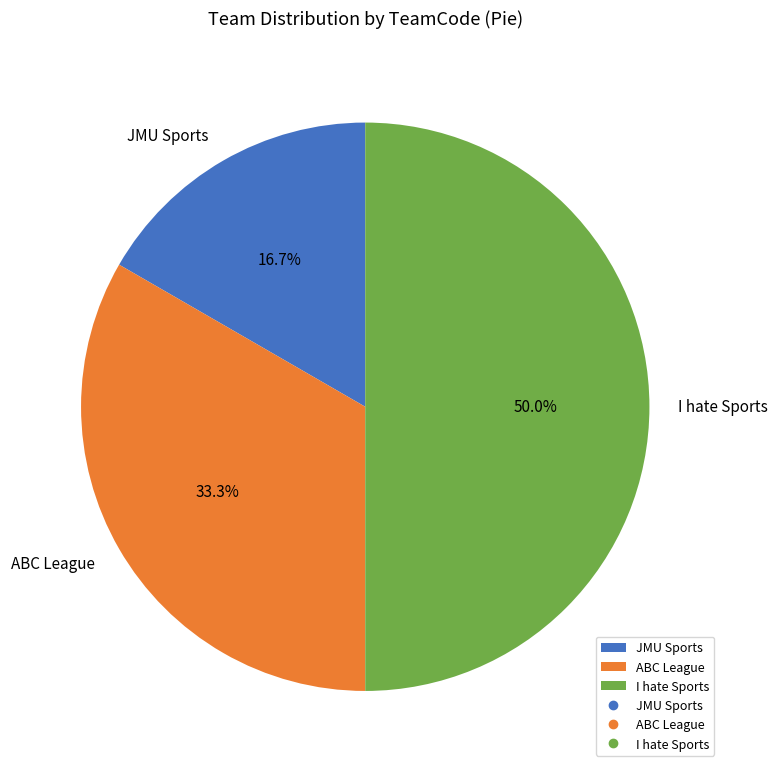

Count the number of slices in the pie.

3